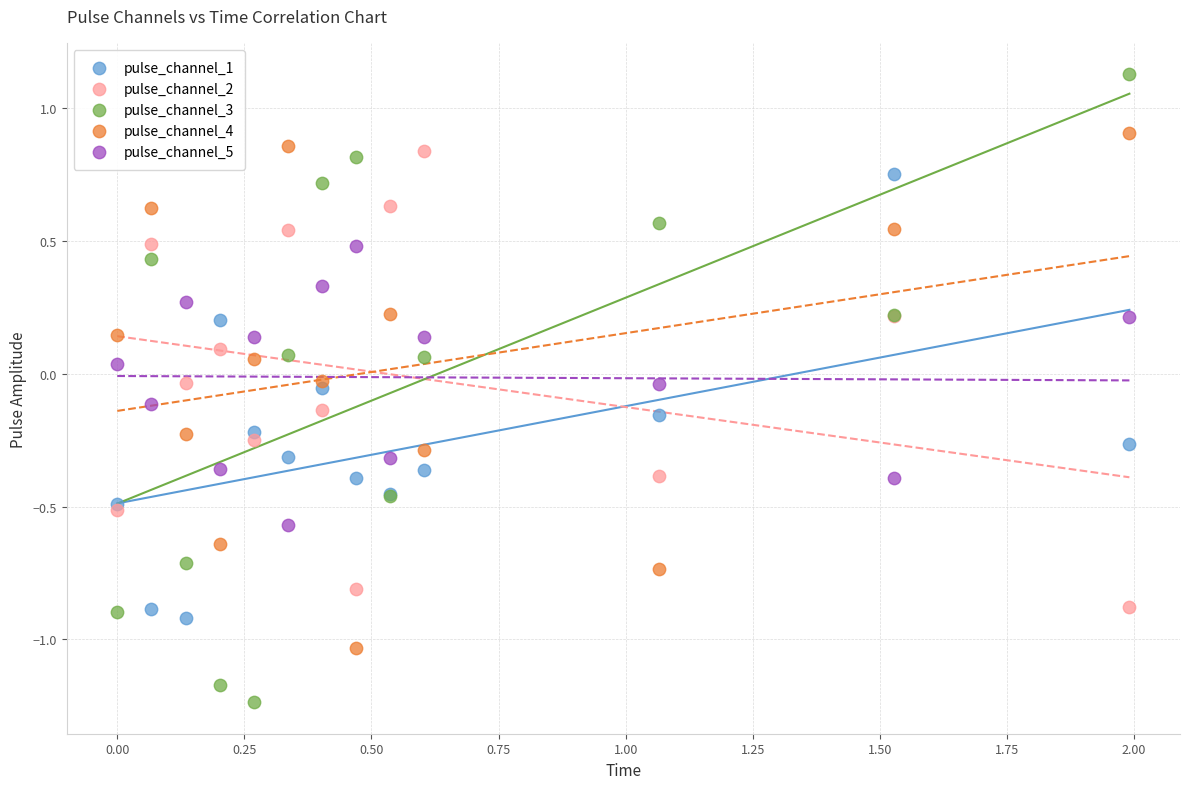

Which series has the widest spread of Y values?

pulse_channel_3